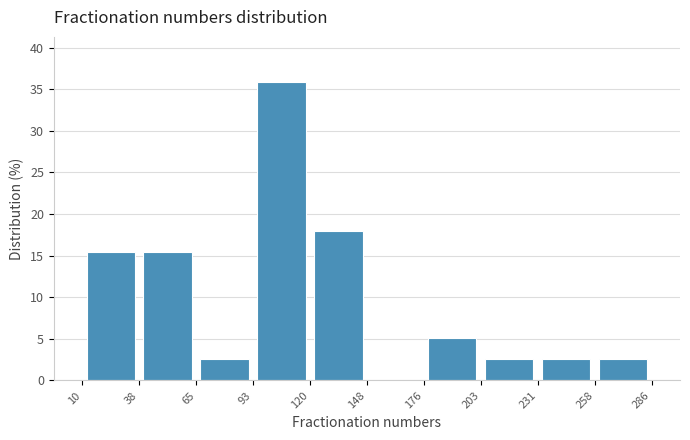

How tall is the bar that spans 120 to 148 on the x-axis? The values are not printed on the chart, so give them approximately, as read against the axis.

18.0